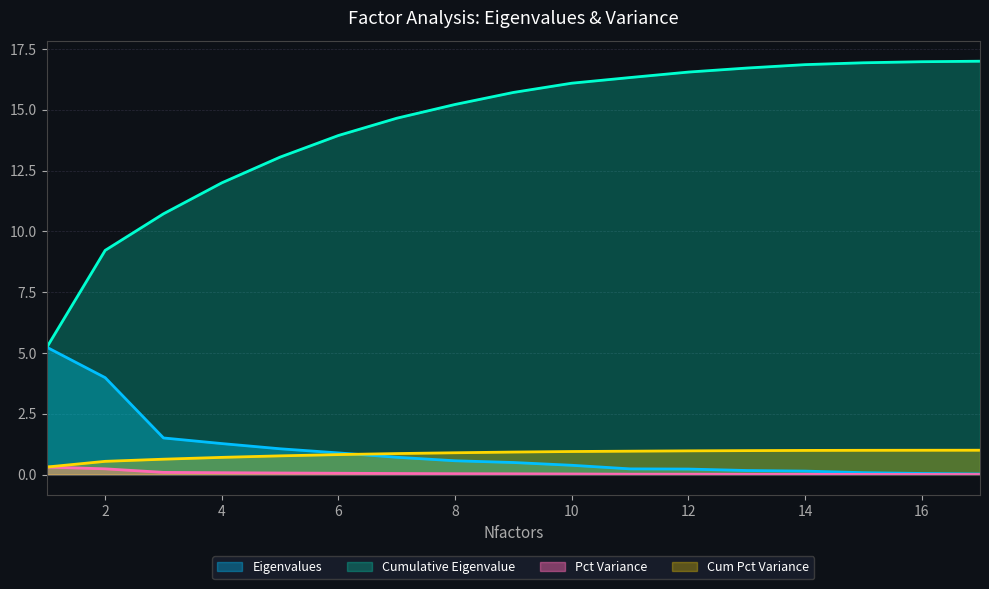

Reading left to right, transcribe all the data shown in this chart.

Eigenvalues: 1=0.3	2=0.2	3=0.1	4=0.1	5=0.1	6=0.1	7=0.0	8=0.0	9=0.0	10=0.0	11=0.0	12=0.0	13=0.0	14=0.0	15=0.0	16=0.0	17=0.0
Cumulative Eigenvalue: 1=5.2	2=9.2	3=10.7	4=12.0	5=13.1	6=13.9	7=14.7	8=15.2	9=15.7	10=16.1	11=16.3	12=16.6	13=16.7	14=16.9	15=16.9	16=17.0	17=17.0
Pct Variance: 1=5.2	2=4.0	3=1.5	4=1.3	5=1.1	6=0.9	7=0.7	8=0.6	9=0.5	10=0.4	11=0.2	12=0.2	13=0.2	14=0.1	15=0.1	16=0.0	17=0.0
Cum Pct Variance: 1=0.3	2=0.5	3=0.6	4=0.7	5=0.8	6=0.8	7=0.9	8=0.9	9=0.9	10=0.9	11=1.0	12=1.0	13=1.0	14=1.0	15=1.0	16=1.0	17=1.0